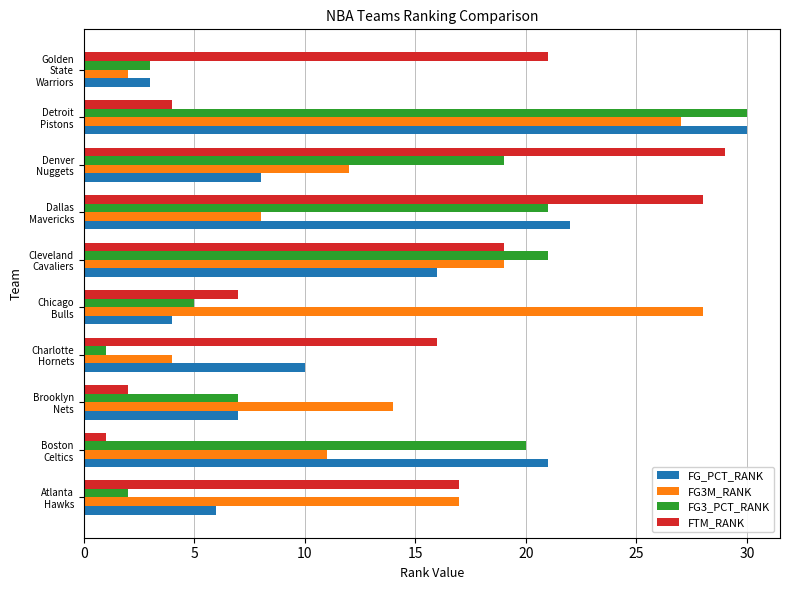

What is the maximum value shown in the chart?

30